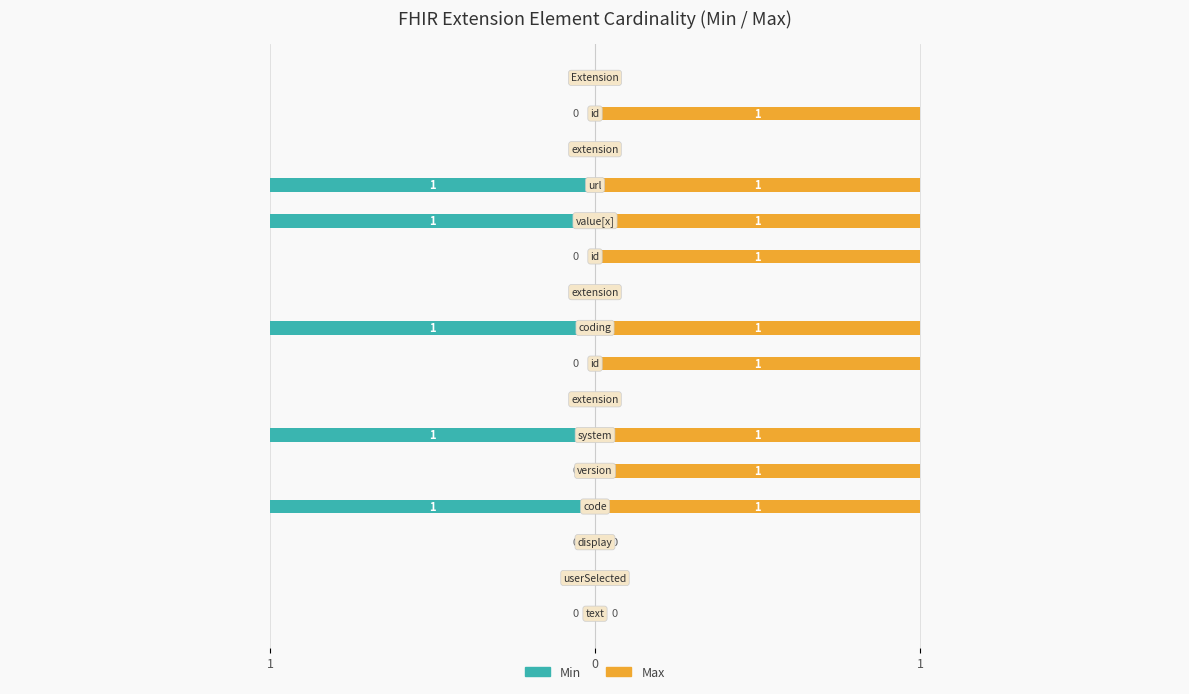

The Max series shows 1 at 0. True or false?

False